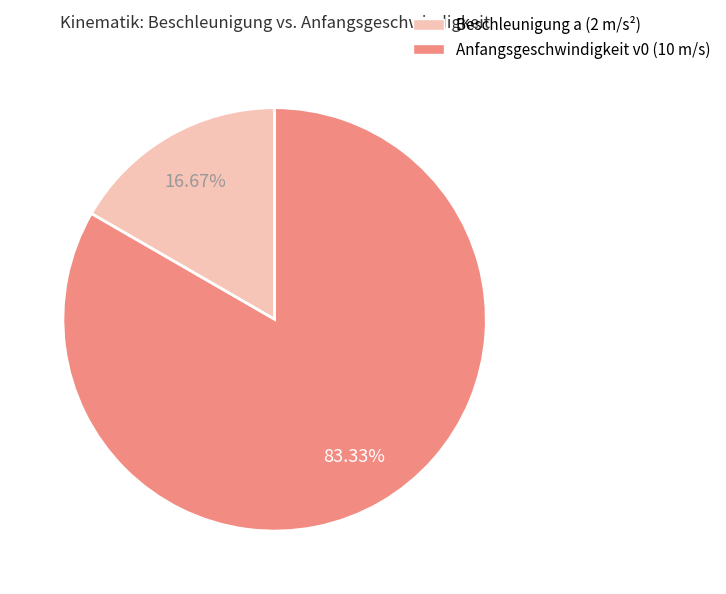

Do Beschleunigung a (2 m/s²) and Anfangsgeschwindigkeit v0 (10 m/s) together represent more than half of the pie?

Yes